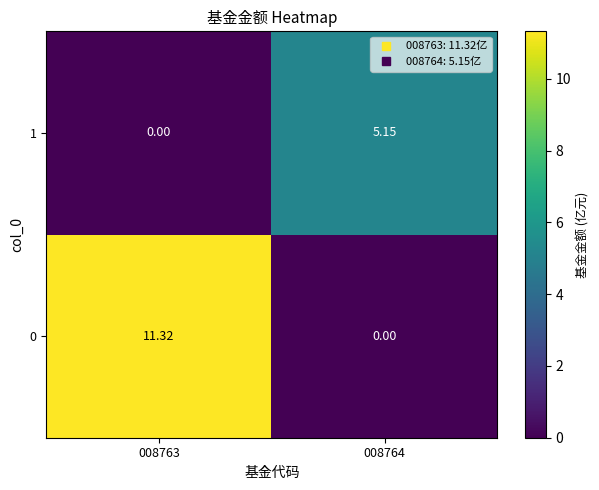

How many positive values does the 0 series have?

1